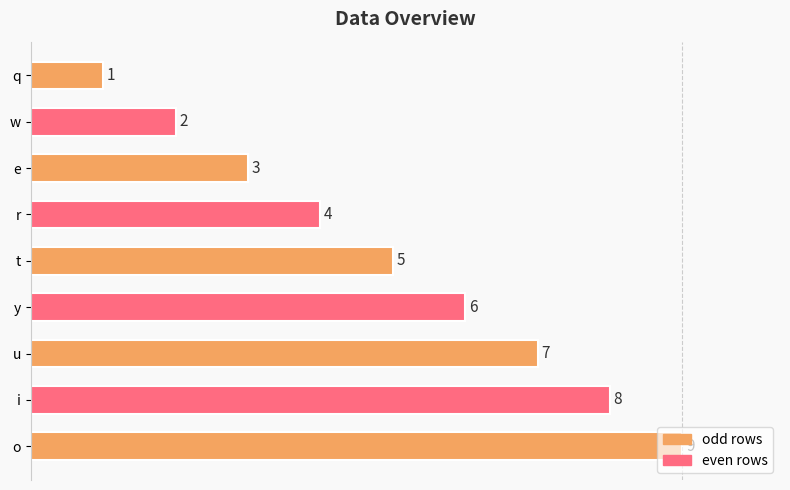

What is the difference between the second highest and second lowest values?

6